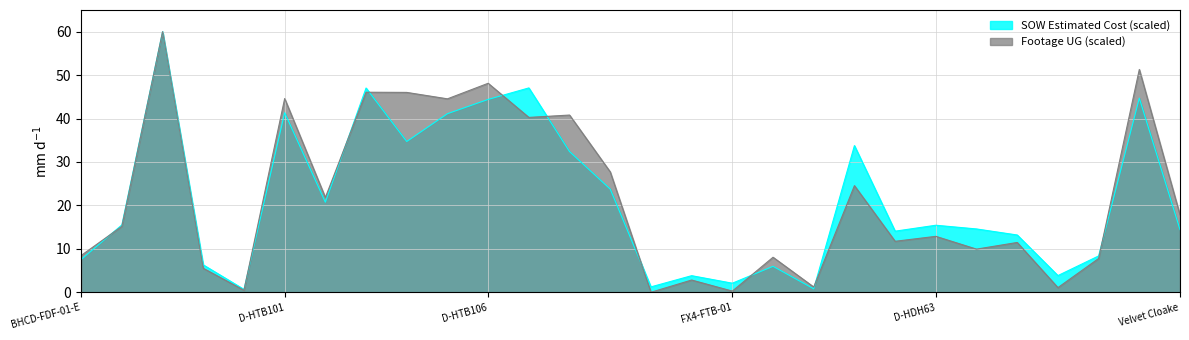

Reading left to right, transcribe all the data shown in this chart.

SOW Estimated Cost: BHCD-FDF-01-E=7.5	BHCD-FEF-01-W=15.5	BHC-FEF-01-E=60.0	FB-HWP477=6.3	FX4-FGG-01=0.7	D-HTB101=41.3	D-HTB102=20.7	D-HTB103=47.0	D-HTB104=34.7	D-HTB105=41.1	D-HTB106=44.4	D-HTB107=47.1	D-HTB108=32.4	D-HTB159=23.8	FB-HTB101=1.2	FB-HTB103=3.8	FX4-FTB-01=2.1	Bayboro=6.0	Charles Court=0.8	D-H0223F=33.8	D-HDH13=14.1	D-HDH63=15.4	D-HGP24=14.6	D-HGP27=13.2	Martin Luther King=3.8	Palm Villa=8.4	The Morgan=44.7	Velvet Cloake=14.4
Footage UG: BHCD-FDF-01-E=8.5	BHCD-FEF-01-W=15.2	BHC-FEF-01-E=60.0	FB-HWP477=5.5	FX4-FGG-01=0.5	D-HTB101=44.6	D-HTB102=21.8	D-HTB103=46.1	D-HTB104=46.0	D-HTB105=44.5	D-HTB106=48.1	D-HTB107=40.3	D-HTB108=40.8	D-HTB159=27.7	FB-HTB101=0.0	FB-HTB103=2.8	FX4-FTB-01=0.3	Bayboro=8.1	Charles Court=1.2	D-H0223F=24.6	D-HDH13=11.7	D-HDH63=12.9	D-HGP24=9.9	D-HGP27=11.5	Martin Luther King=1.1	Palm Villa=7.8	The Morgan=51.3	Velvet Cloake=17.8